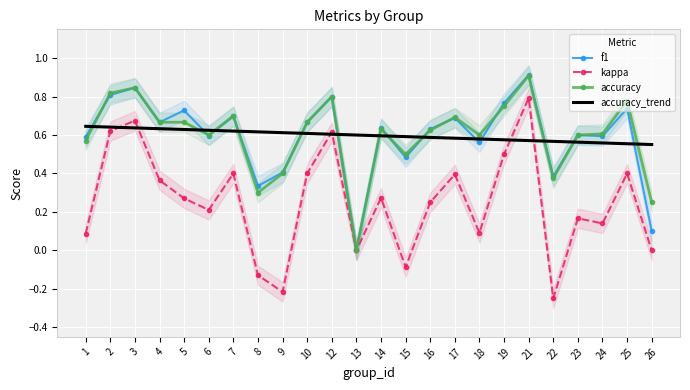

How many times do kappa and accuracy_trend cross each other?

6